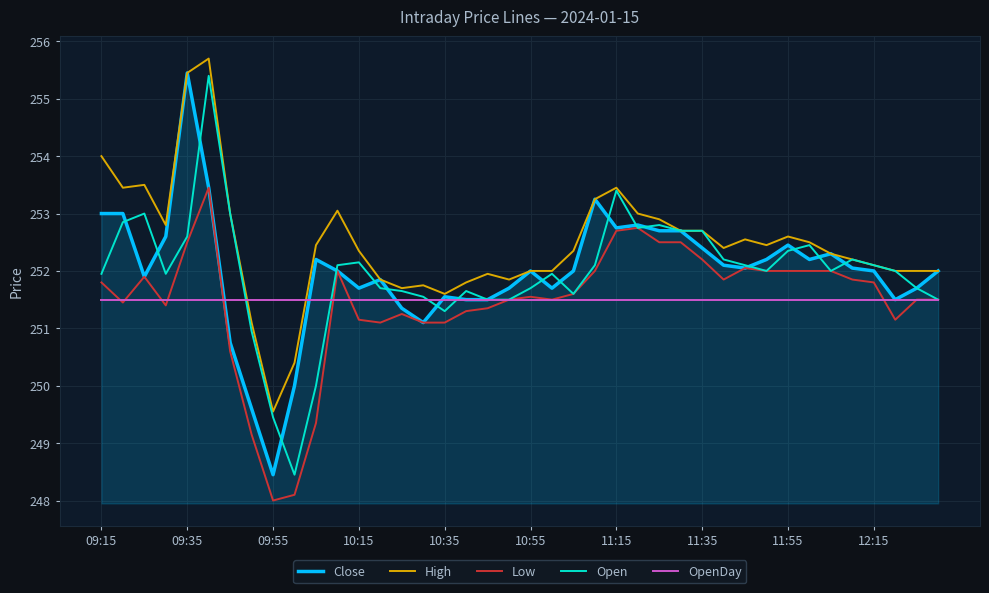

True or false: High and Low intersect in this chart.

False